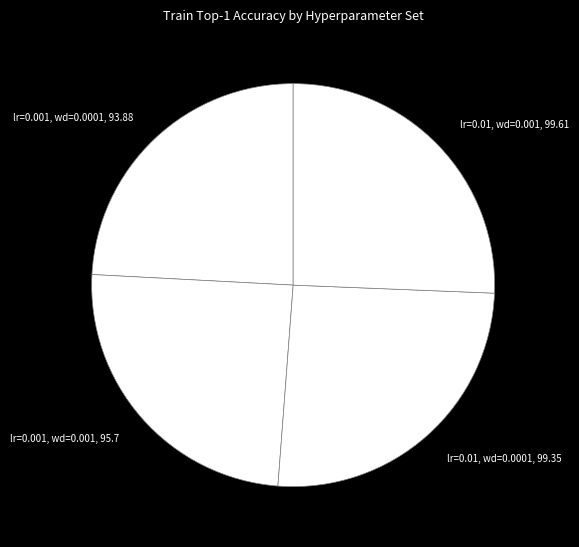

Combined, do lr=0.01, wd=0.0001, 99.35 and lr=0.01, wd=0.001, 99.61 account for over 50%?

Yes